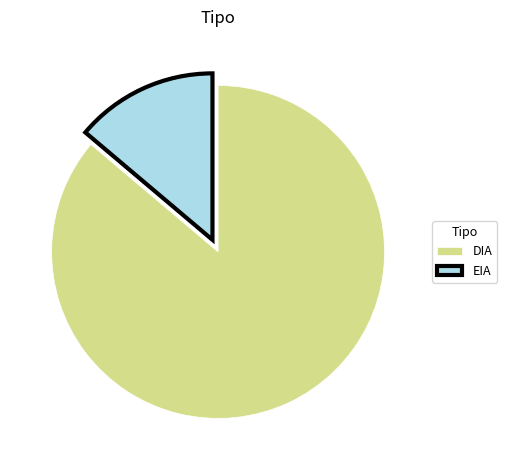

True or false: DIA accounts for 98% of the total.

False